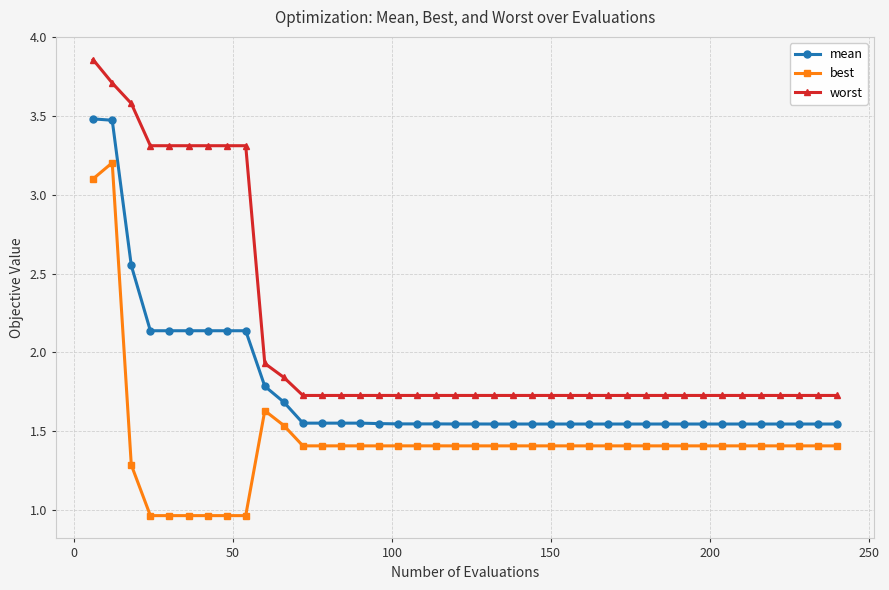

What are all the series names shown in the legend?

mean, best, worst